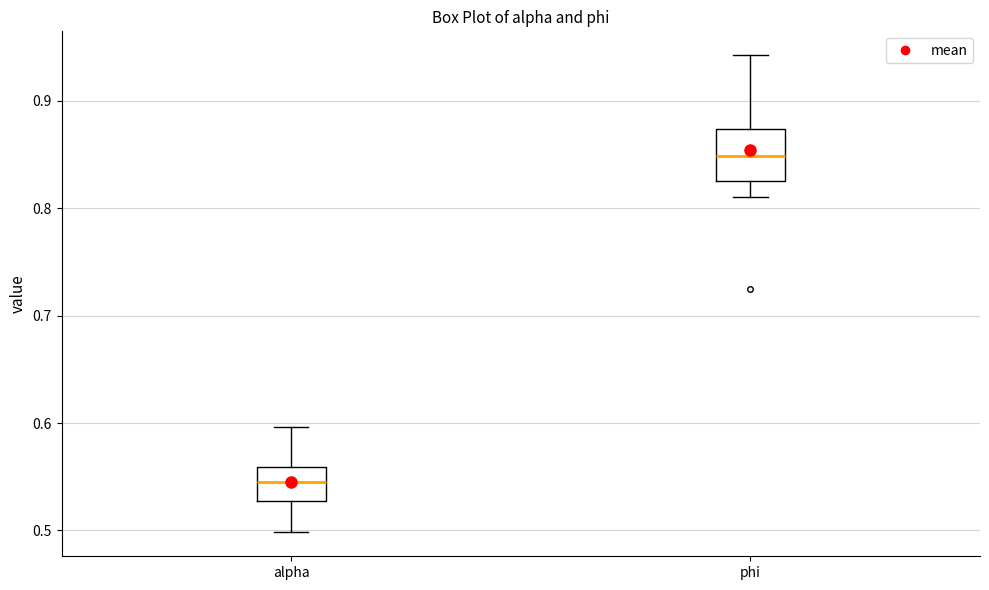

Comparing the boxes themselves (not the whiskers), which one is the tallest?

phi